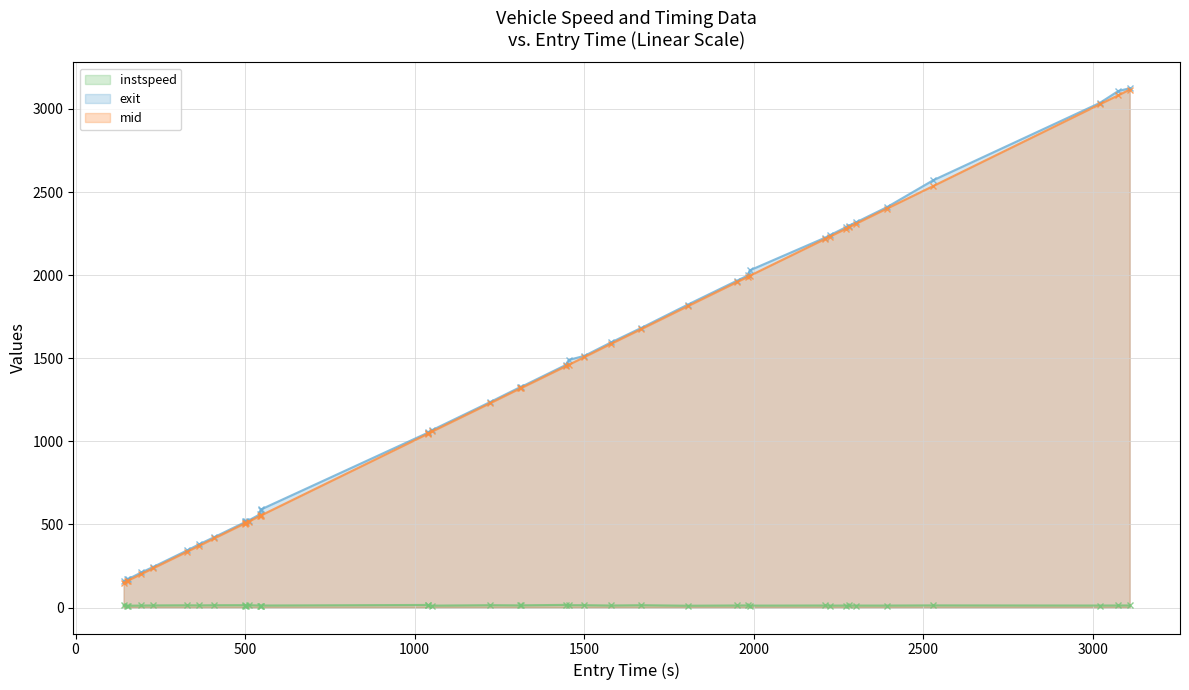

True or false: mid and instspeed intersect in this chart.

False